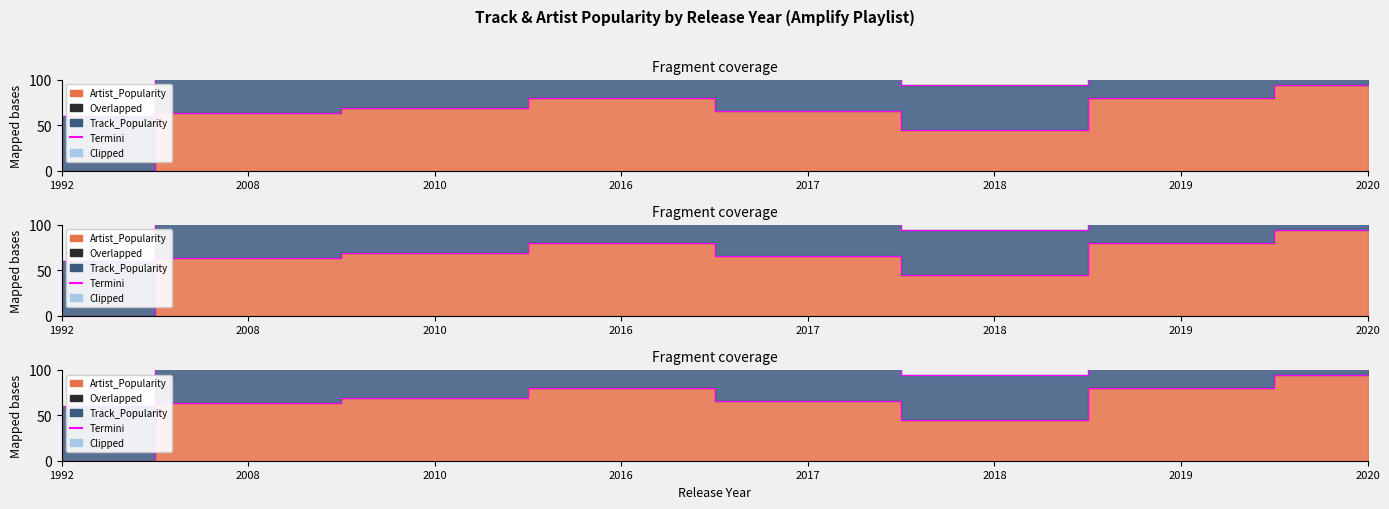

Where is the data nearest to the value 47?

2018